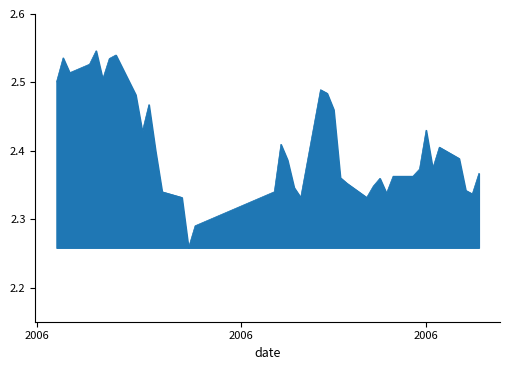

What is the difference between the maximum and minimum values?

0.3